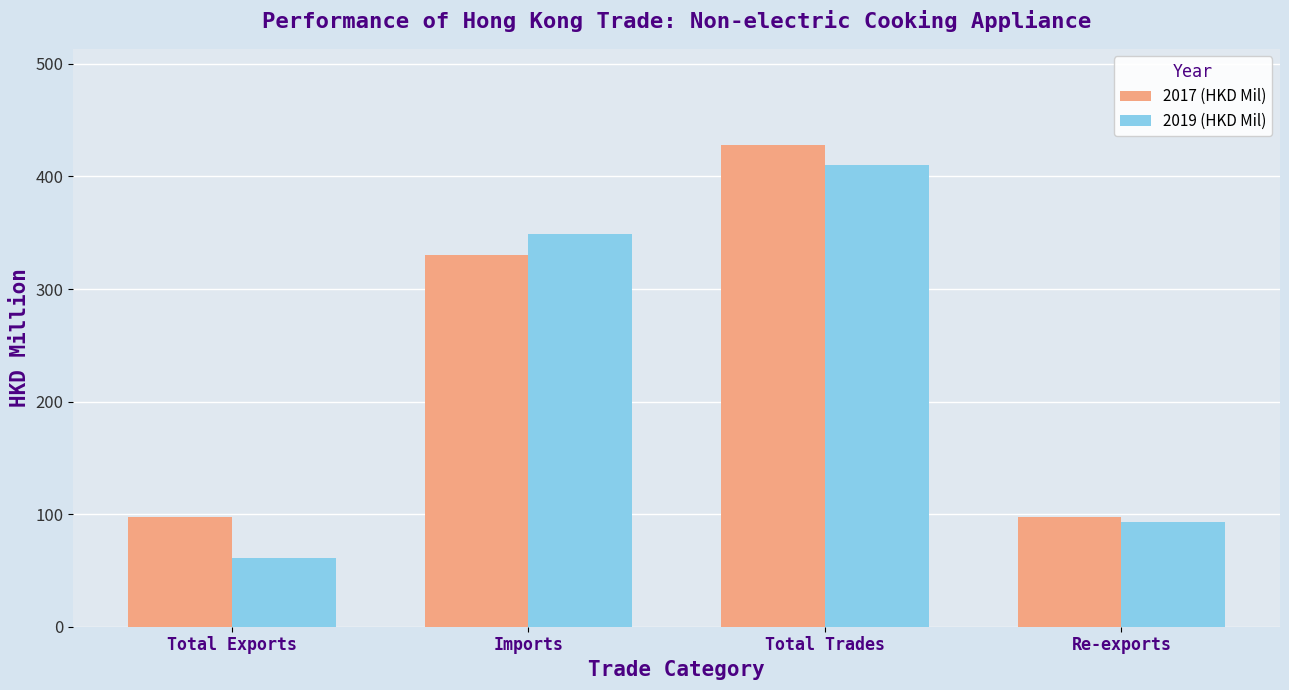

Is it true that 2019 (HKD Mil) equals 92.6 at Re-exports?

True